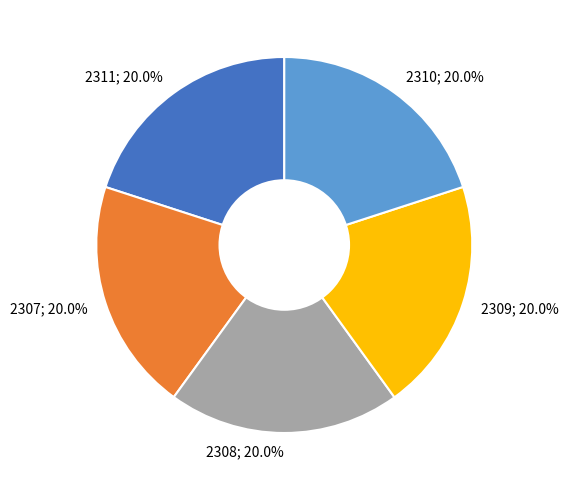

Is there any slice that represents more than half of the pie?

No